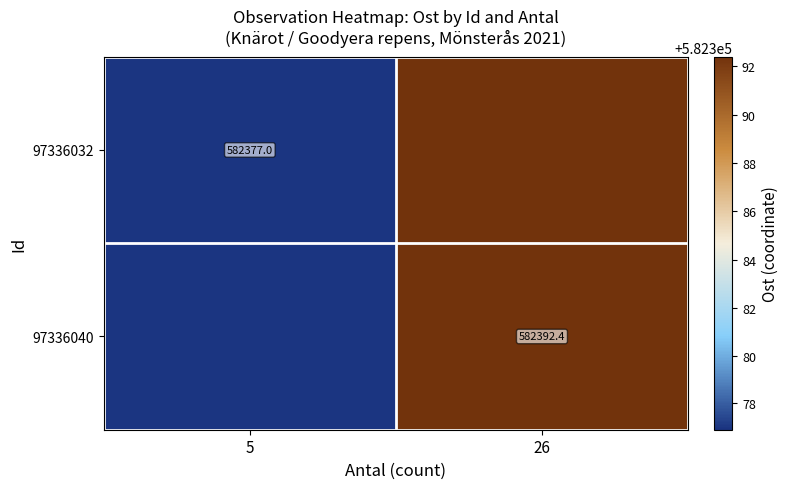

What is the sum of the 97336040 values at 5 and 26?

1164769.4